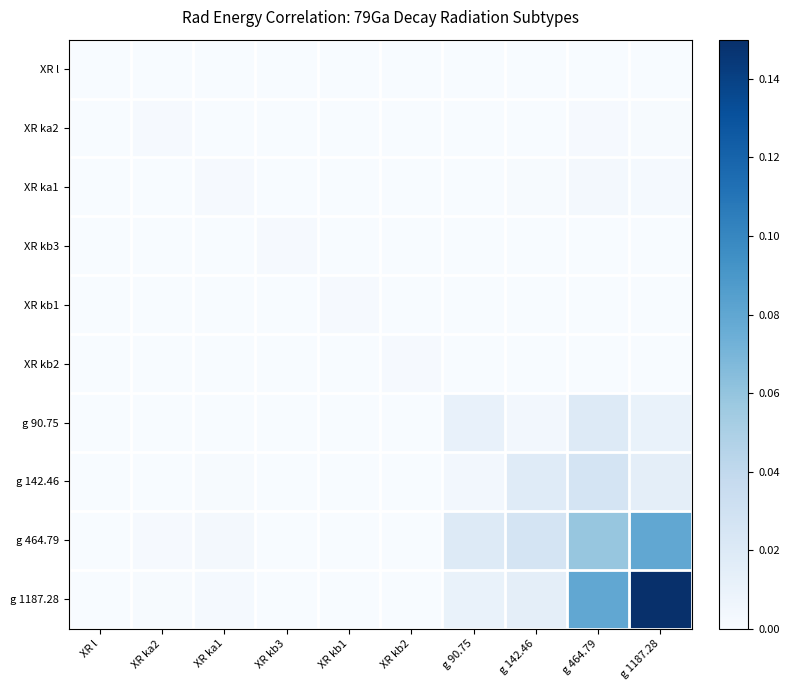

Reading left to right, list all the values displayed in this chart.

XR l: XR l=0.0	XR ka2=0.0	XR ka1=0.0	XR kb3=0.0	XR kb1=0.0	XR kb2=0.0	g 90.75=0.0	g 142.46=0.0	g 464.79=0.0	g 1187.28=0.0
XR ka2: XR l=0.0	XR ka2=0.0	XR ka1=0.0	XR kb3=0.0	XR kb1=0.0	XR kb2=0.0	g 90.75=0.0	g 142.46=0.0	g 464.79=0.0	g 1187.28=0.0
XR ka1: XR l=0.0	XR ka2=0.0	XR ka1=0.0	XR kb3=0.0	XR kb1=0.0	XR kb2=0.0	g 90.75=0.0	g 142.46=0.0	g 464.79=0.0	g 1187.28=0.0
XR kb3: XR l=0.0	XR ka2=0.0	XR ka1=0.0	XR kb3=0.0	XR kb1=0.0	XR kb2=0.0	g 90.75=0.0	g 142.46=0.0	g 464.79=0.0	g 1187.28=0.0
XR kb1: XR l=0.0	XR ka2=0.0	XR ka1=0.0	XR kb3=0.0	XR kb1=0.0	XR kb2=0.0	g 90.75=0.0	g 142.46=0.0	g 464.79=0.0	g 1187.28=0.0
XR kb2: XR l=0.0	XR ka2=0.0	XR ka1=0.0	XR kb3=0.0	XR kb1=0.0	XR kb2=0.0	g 90.75=0.0	g 142.46=0.0	g 464.79=0.0	g 1187.28=0.0
g 90.75: XR l=0.0	XR ka2=0.0	XR ka1=0.0	XR kb3=0.0	XR kb1=0.0	XR kb2=0.0	g 90.75=0.0	g 142.46=0.0	g 464.79=0.0	g 1187.28=0.0
g 142.46: XR l=0.0	XR ka2=0.0	XR ka1=0.0	XR kb3=0.0	XR kb1=0.0	XR kb2=0.0	g 90.75=0.0	g 142.46=0.0	g 464.79=0.0	g 1187.28=0.0
g 464.79: XR l=0.0	XR ka2=0.0	XR ka1=0.0	XR kb3=0.0	XR kb1=0.0	XR kb2=0.0	g 90.75=0.0	g 142.46=0.0	g 464.79=0.1	g 1187.28=0.1
g 1187.28: XR l=0.0	XR ka2=0.0	XR ka1=0.0	XR kb3=0.0	XR kb1=0.0	XR kb2=0.0	g 90.75=0.0	g 142.46=0.0	g 464.79=0.1	g 1187.28=0.1